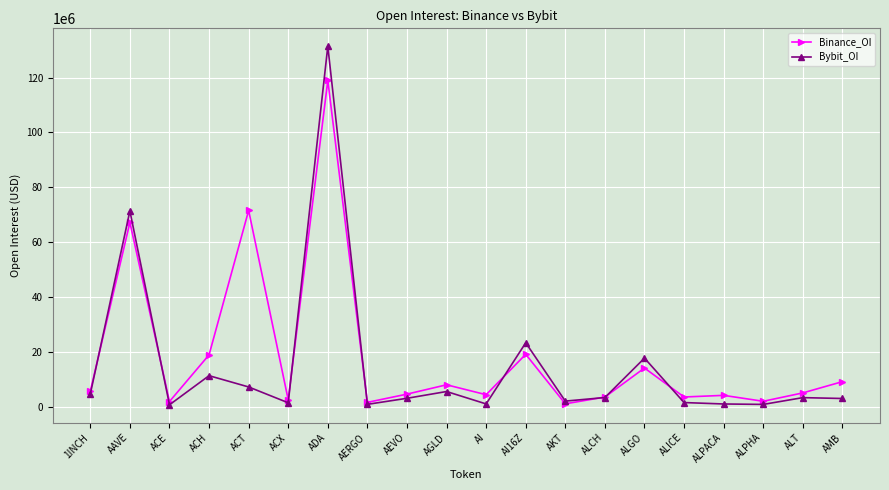

What is the label of the 4th point from the left?

ACH